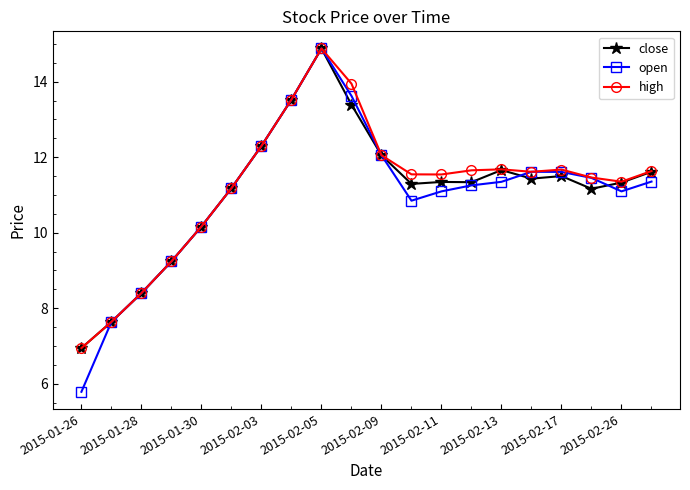

What are all the series names shown in the legend?

close, open, high